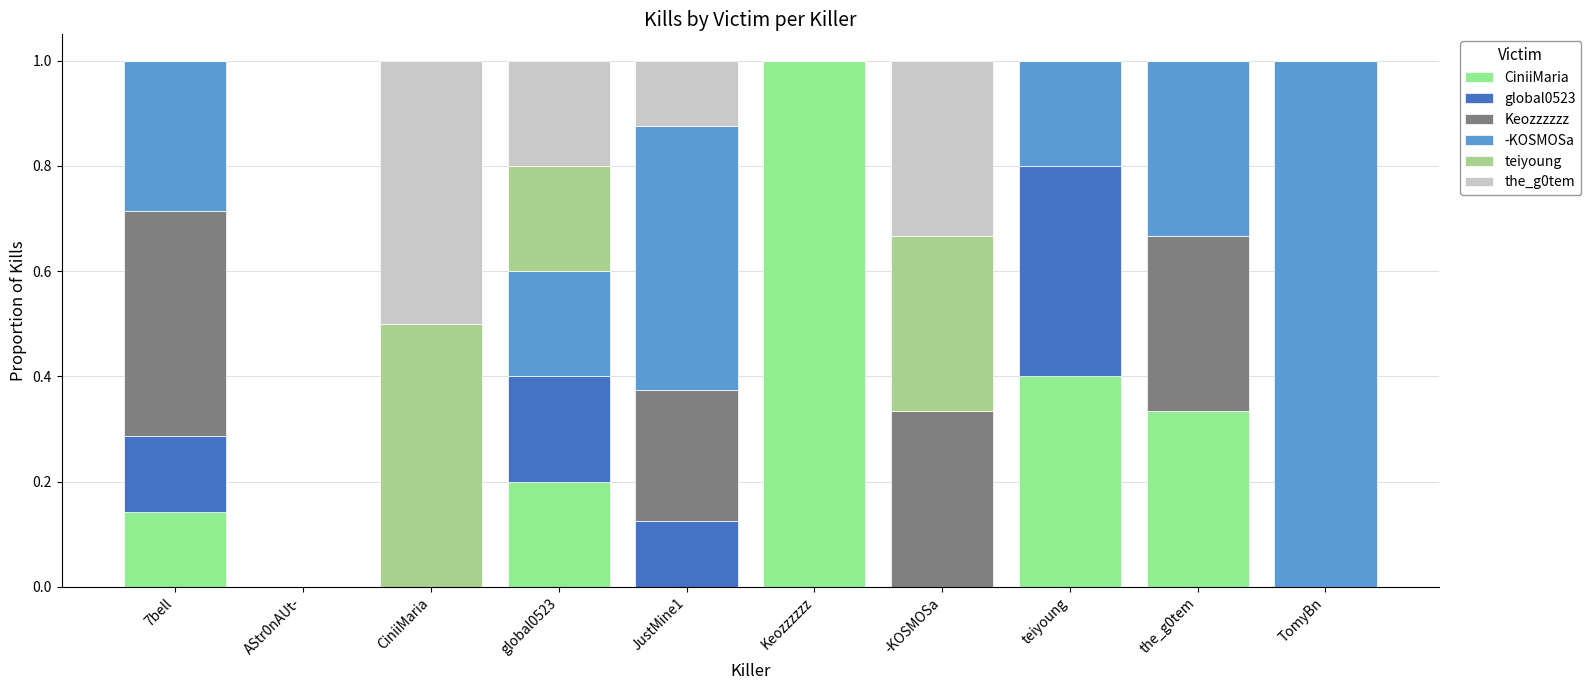

Are the bars horizontal?

No